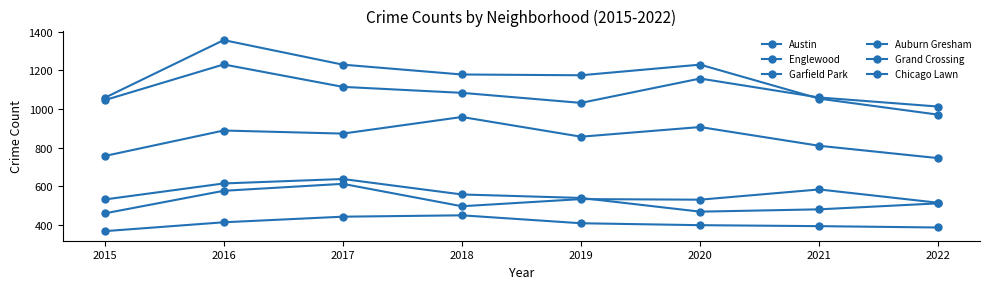

At which category is the sum across all series the highest?

2016